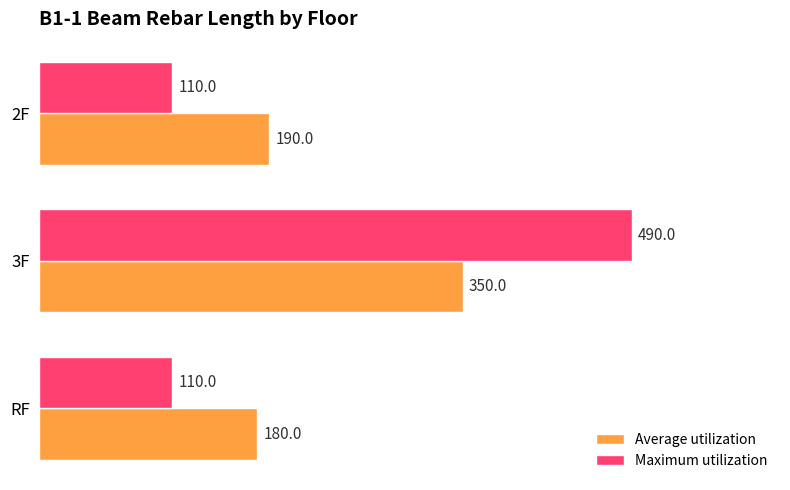

List the labels in order of Average utilization value, smallest first.

RF, 2F, 3F